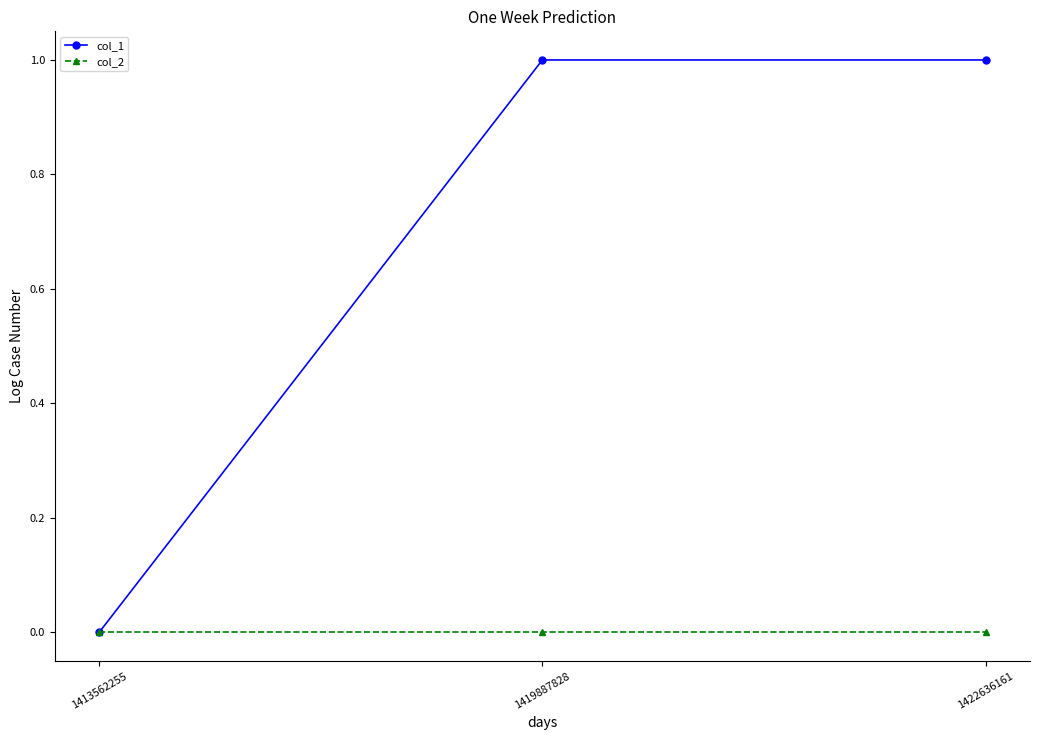

What is the spread (max minus min) of values at 1422636161?

1